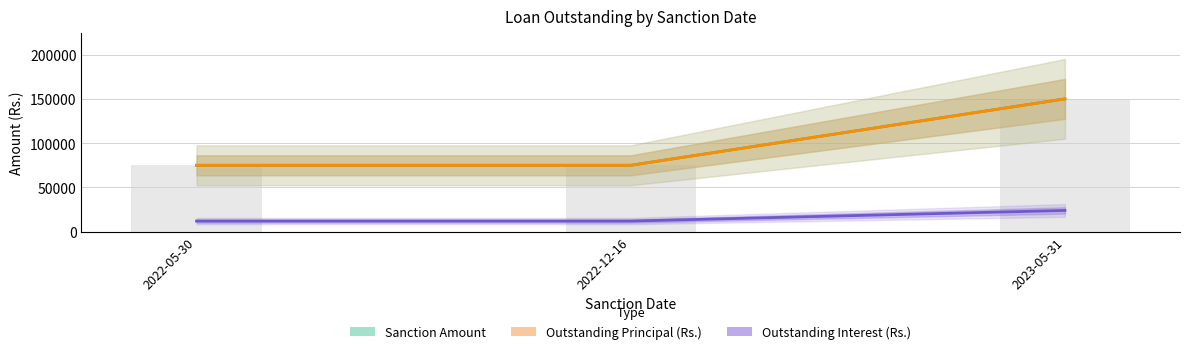

Which series has the largest total across all categories?

Sanction Amount